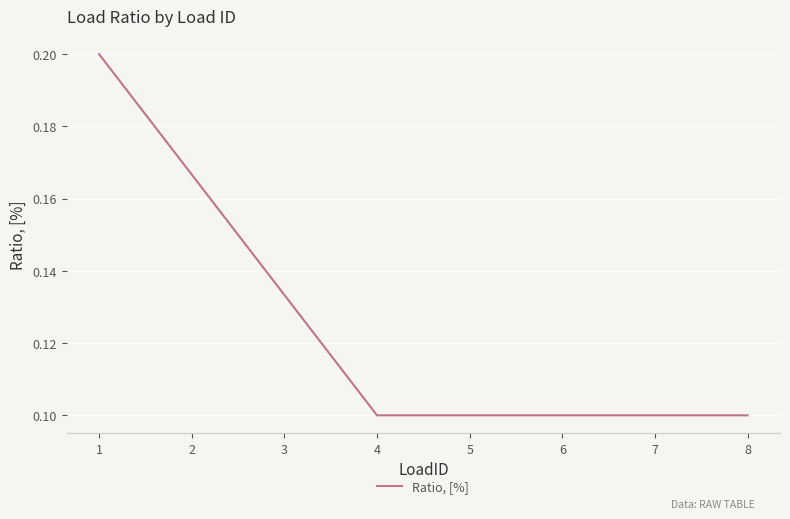

How many values are between 0 and 1?

8